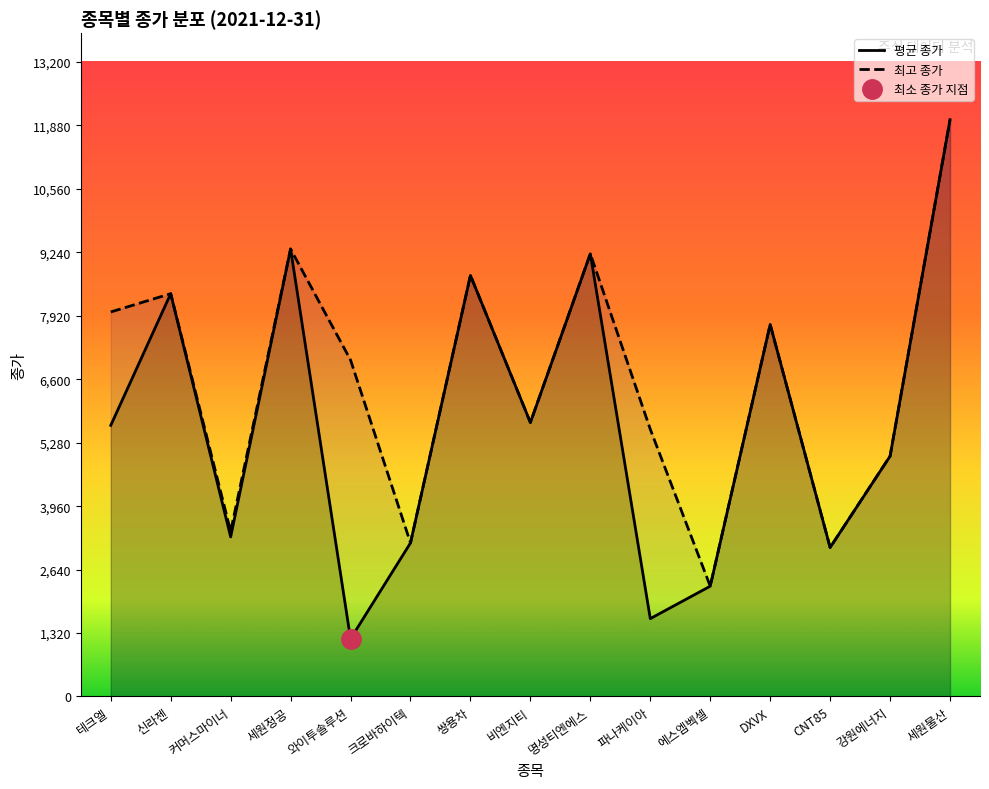

Is it true that 평균 종가 equals 1620 at 파나케이아?

True